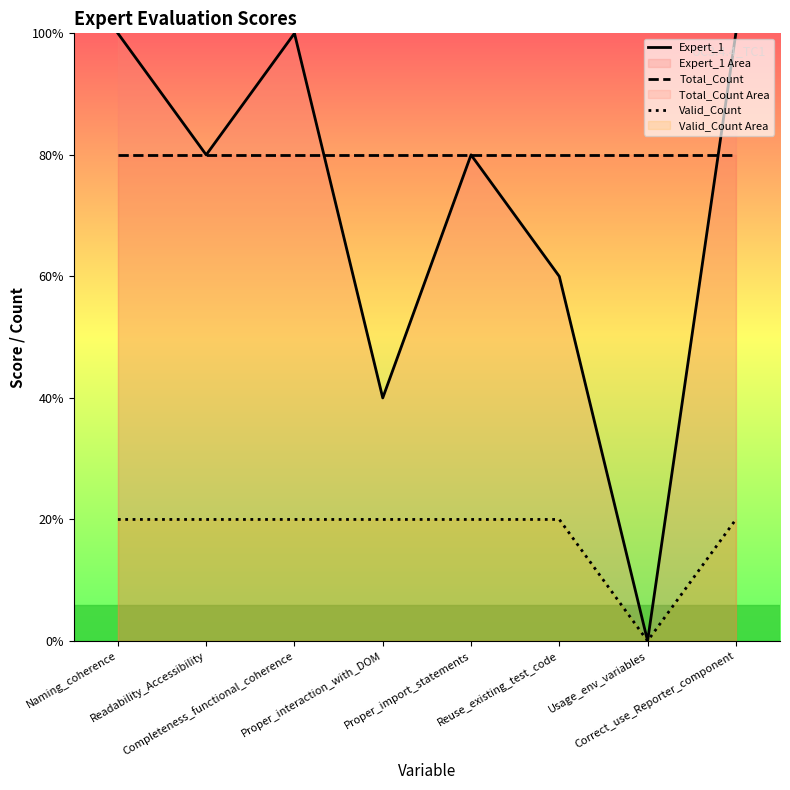

Count the number of categories in the chart.

8